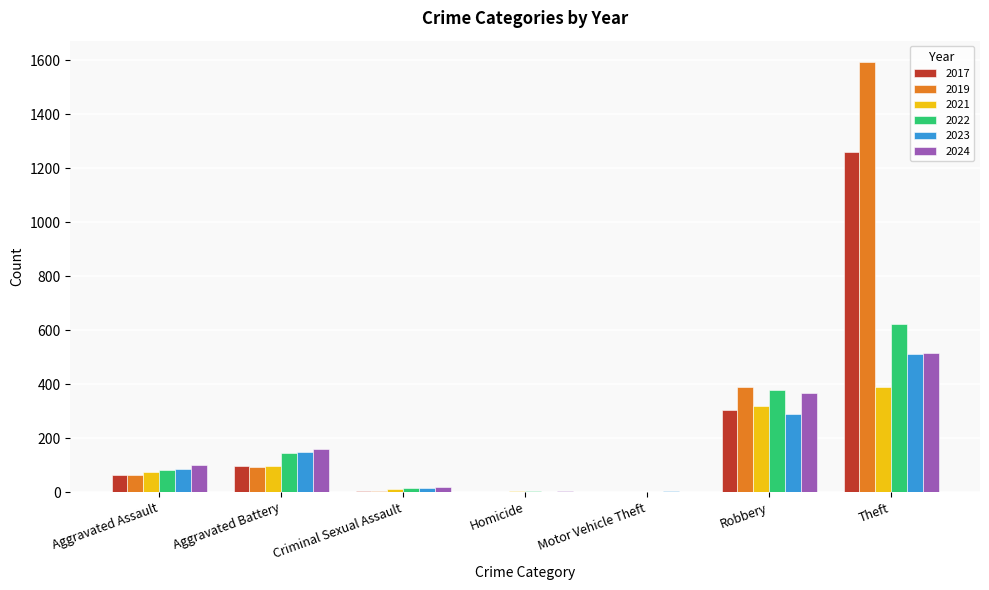

At which label is 2019 closest to 796?

Robbery